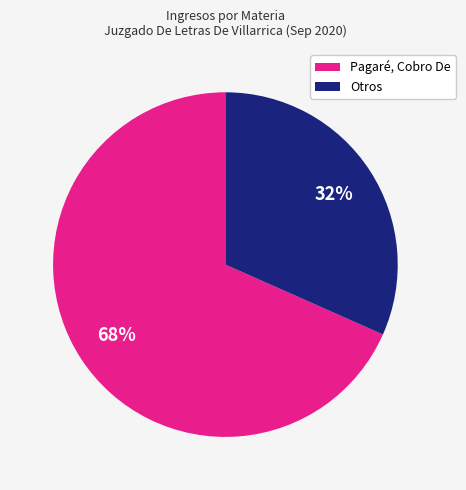

To the nearest percent, what is the average slice percentage?

50%